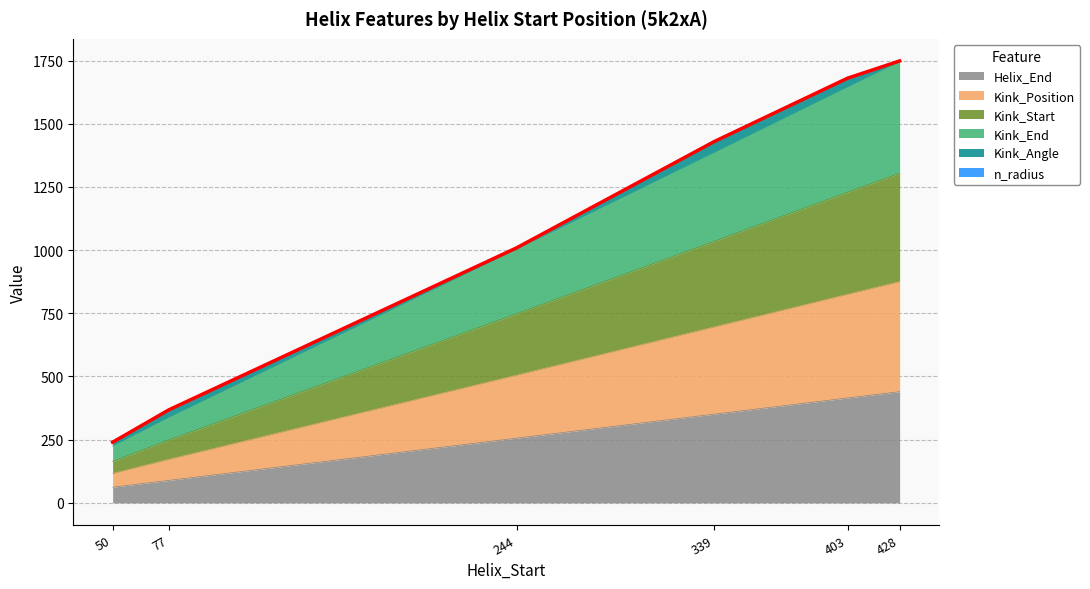

Which series has the widest spread of values?

Kink_Position